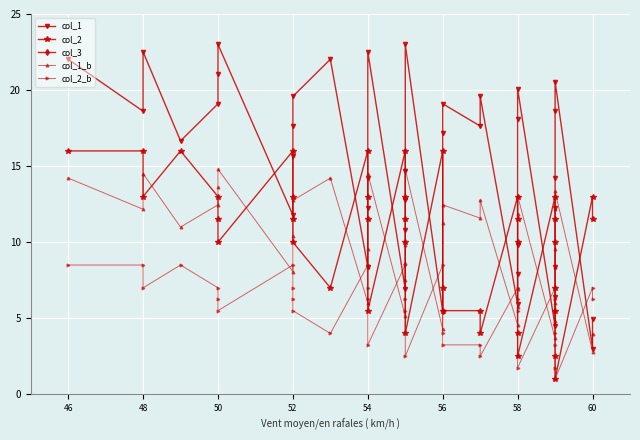

Which series has the largest range (max minus min)?

col_1